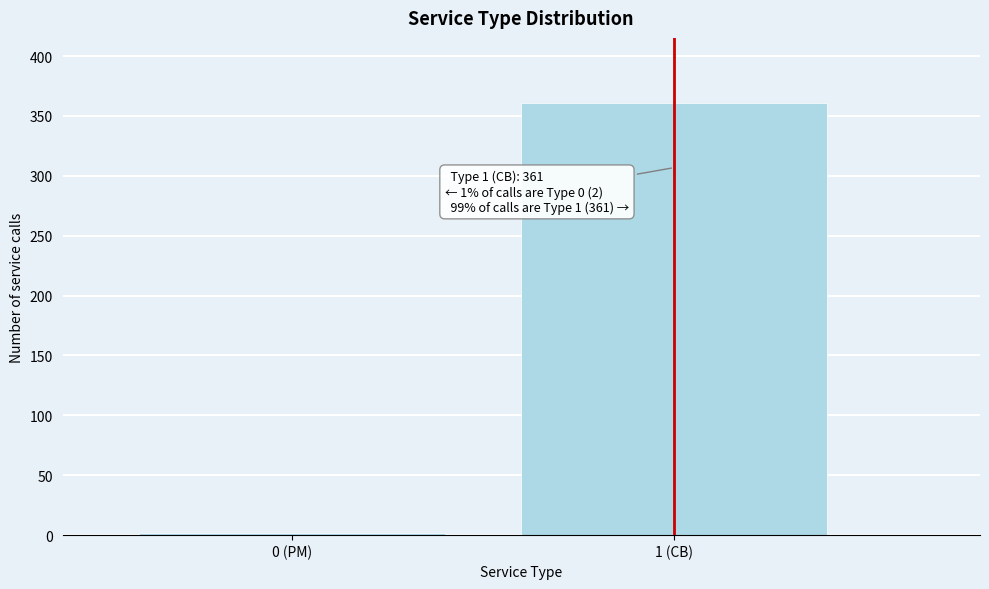

Reading left to right, list all the values displayed in this chart.

0 (PM)=2	1 (CB)=361